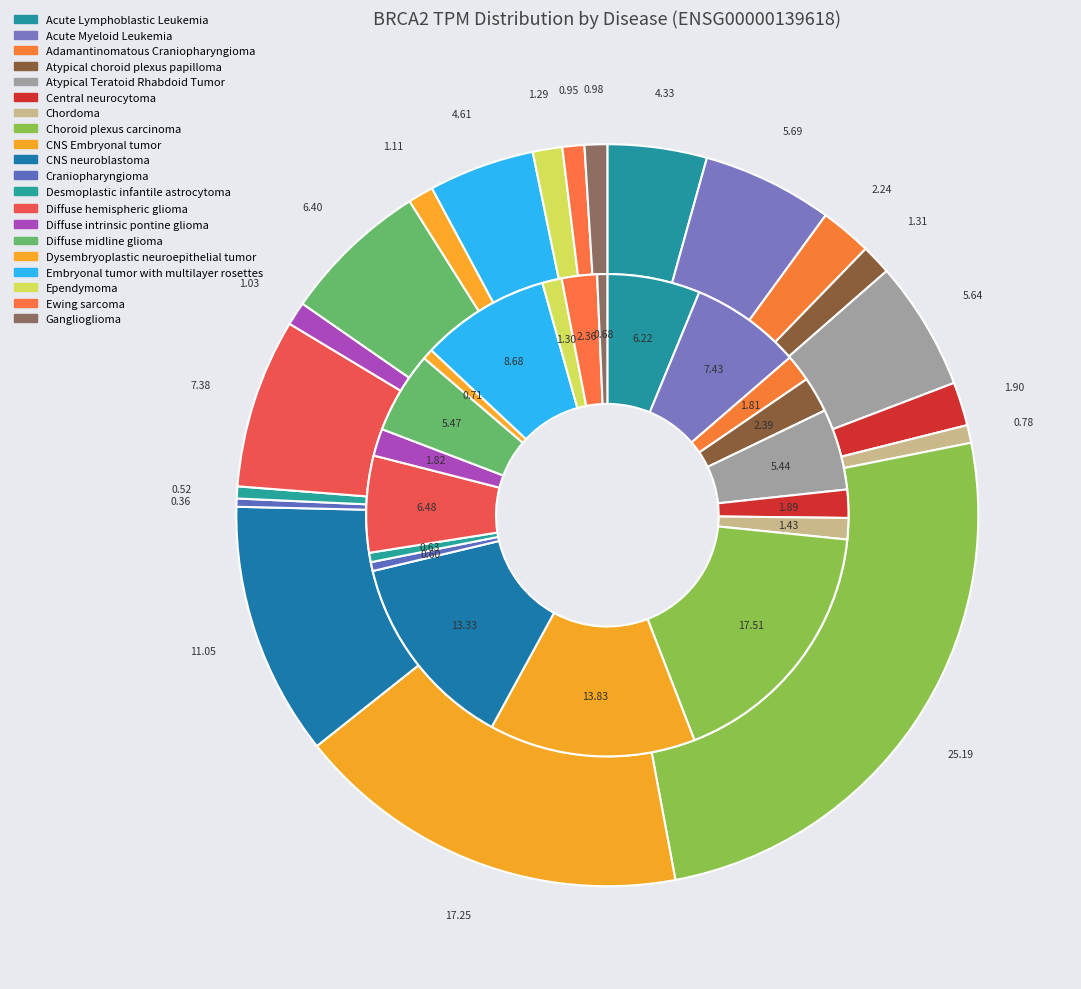

Count the number of slices in the pie.

20